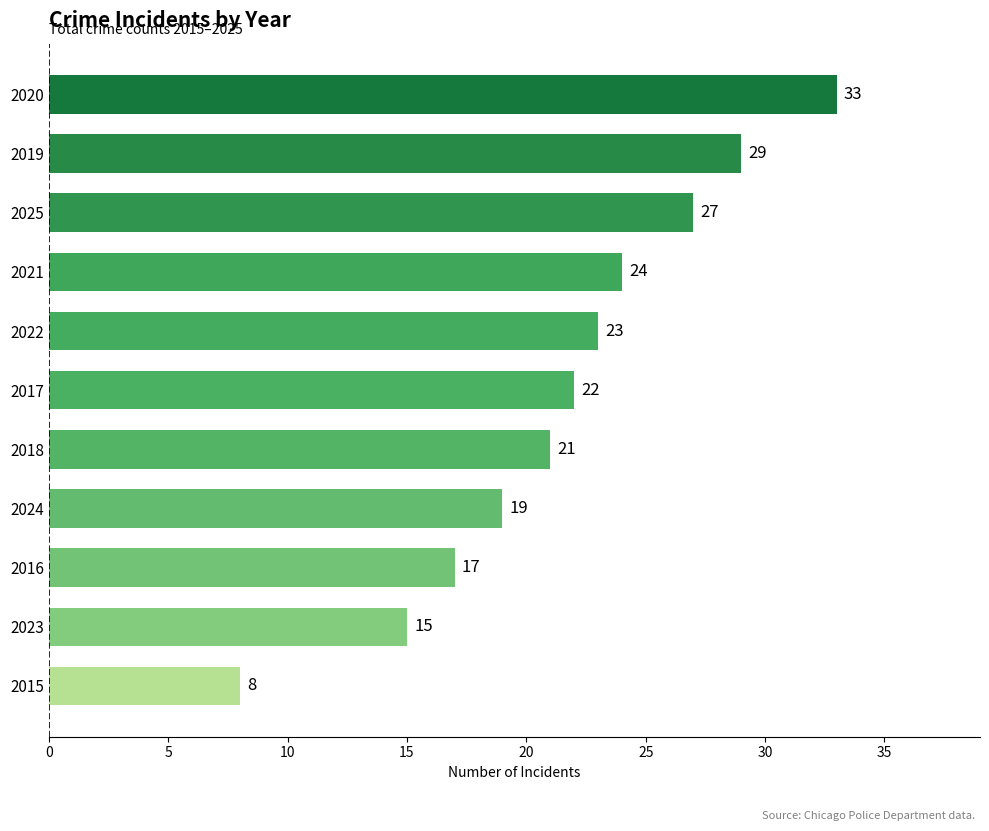

What is the change in value from 2023 to 2017?

+7